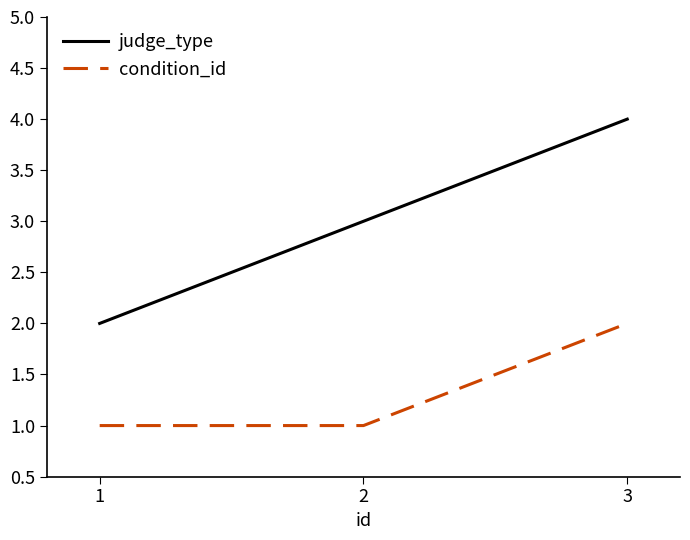

What are all the series names shown in the legend?

judge_type, condition_id